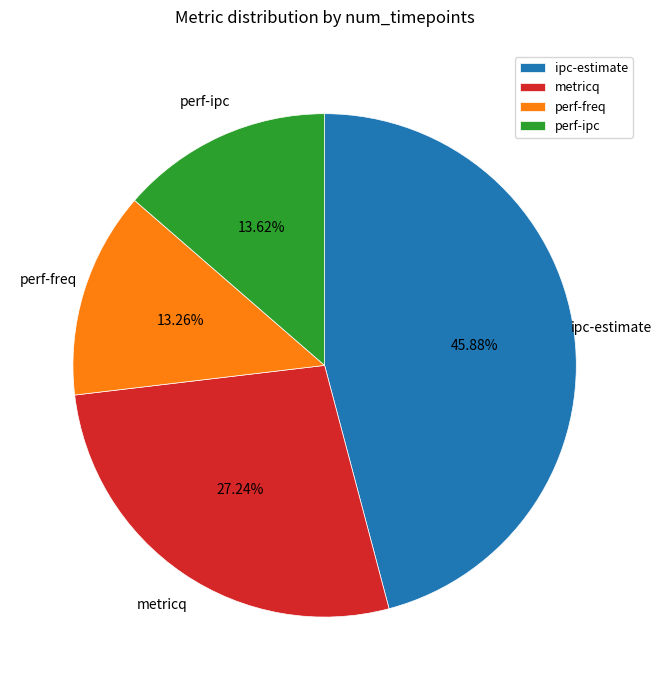

What is the ratio of the value at metricq to the value at ipc-estimate?

0.6